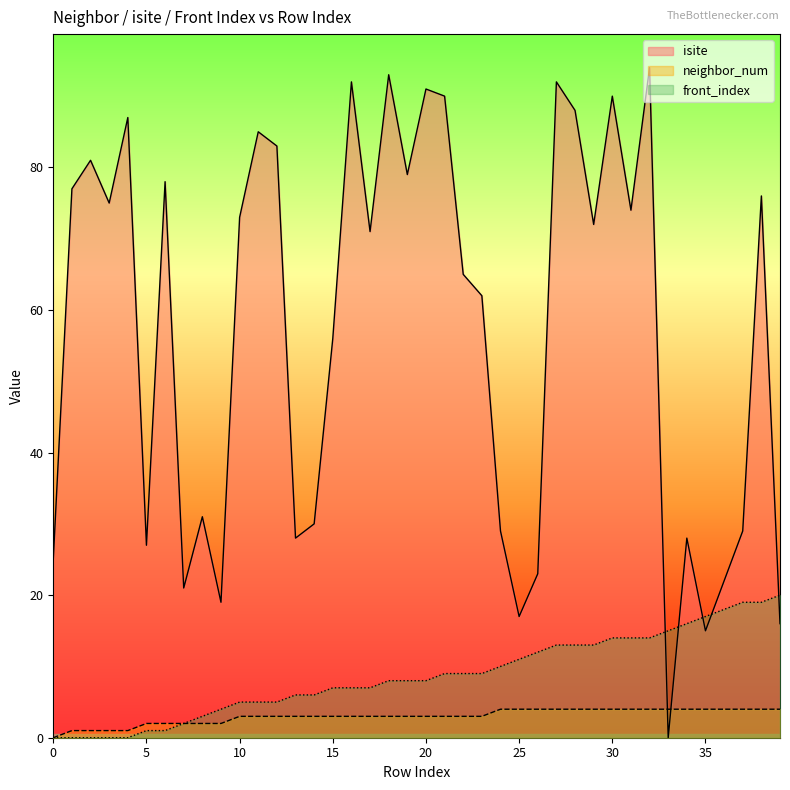

Between 4 and 11, which series saw the biggest shift?

front_index